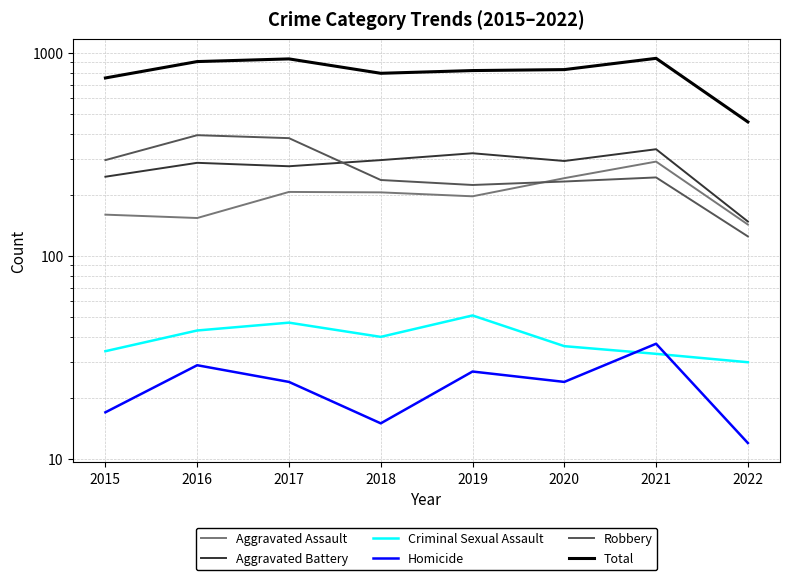

How many distinct data groups are displayed?

6